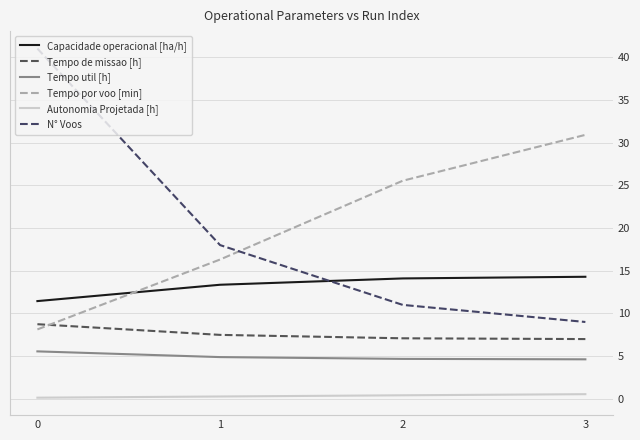

What is the difference between the Tempo de missao [h] values at 1 and 3?

0.5